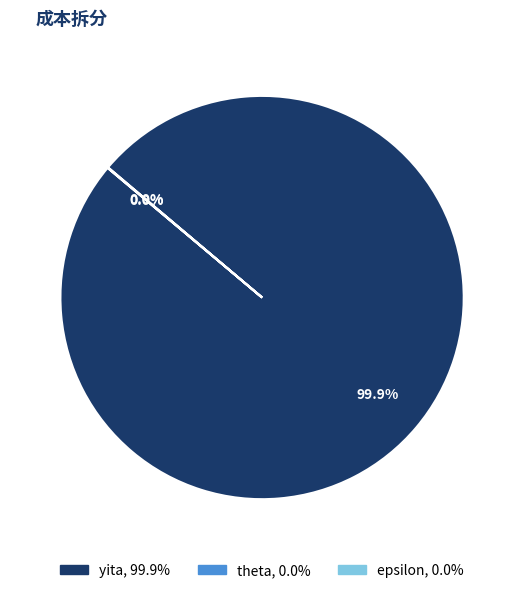

Is there a majority slice in this chart?

Yes